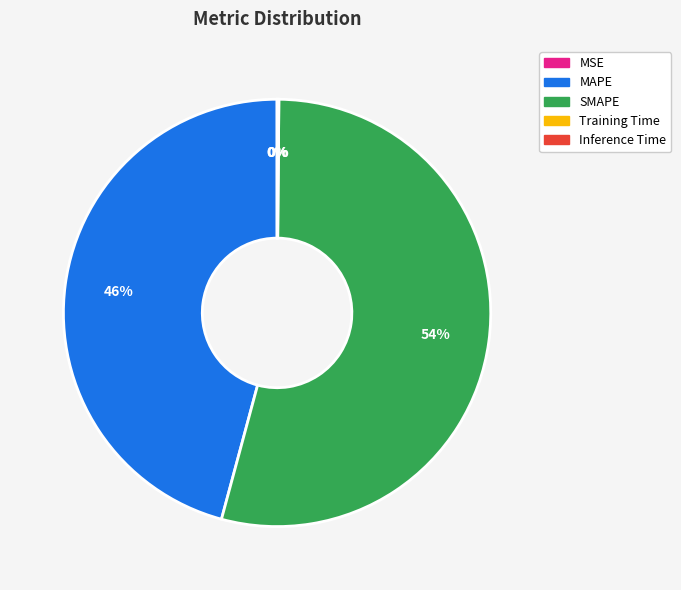

True or false: MAPE accounts for 33% of the total.

False